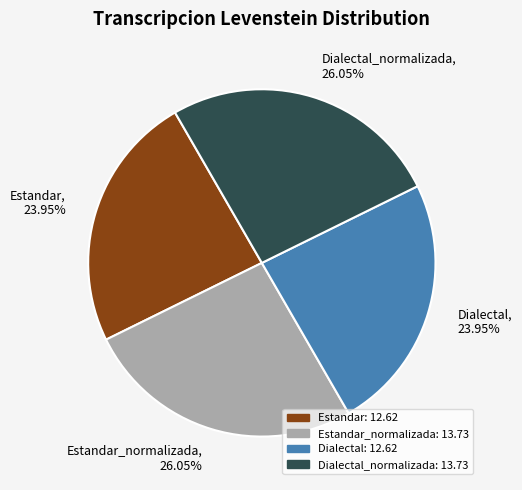

How many slices are in this pie chart?

4